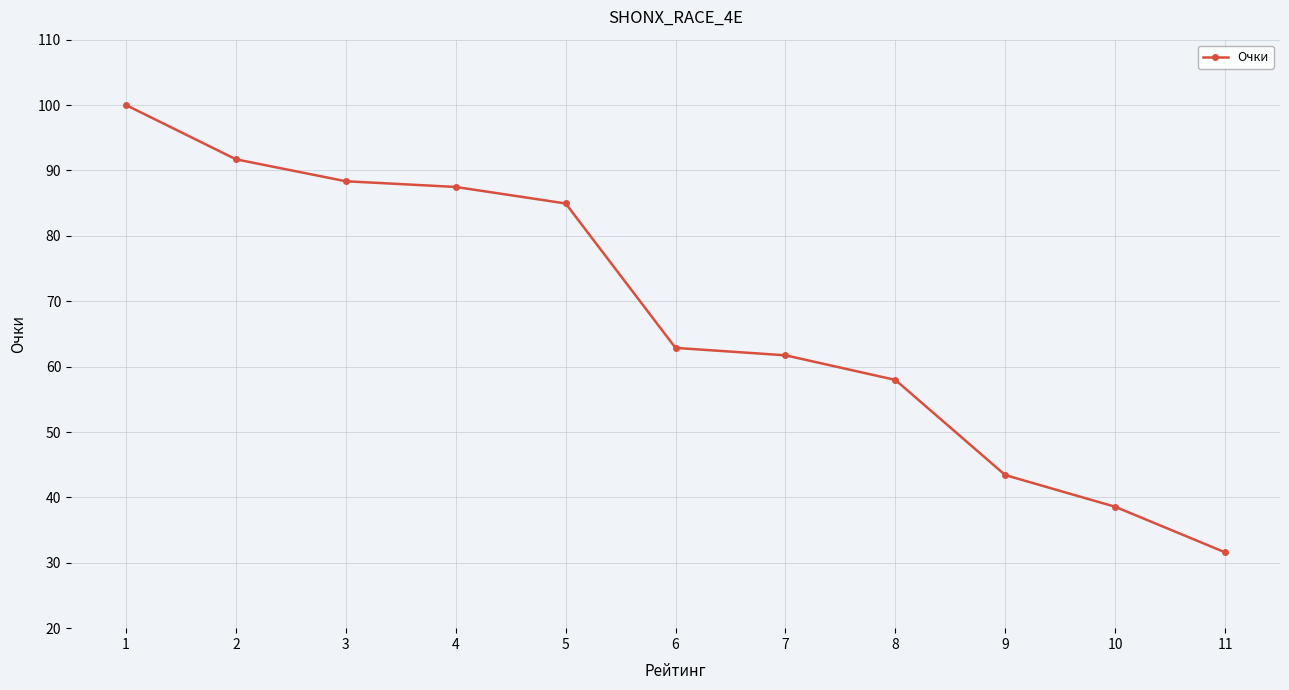

What is the value of the 7th point from the left?

61.7